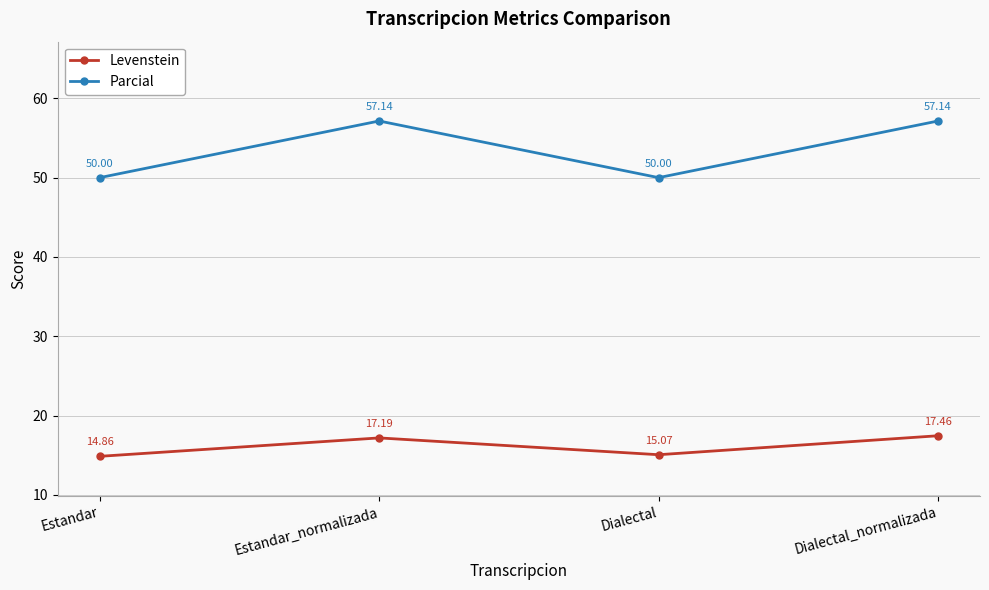

Where does the Parcial series first go above 57?

Estandar_normalizada